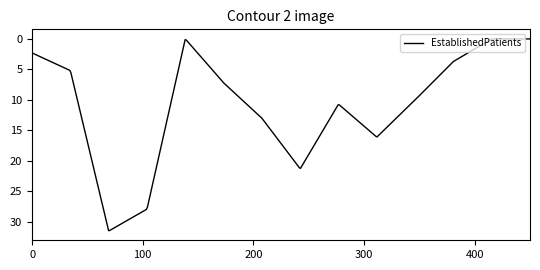

What is the difference between the maximum and minimum values?

31.4